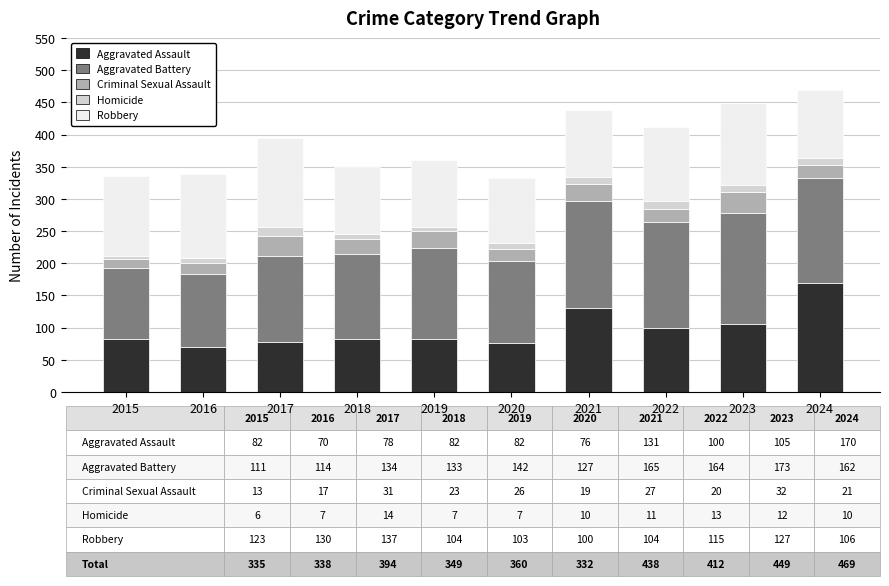

What is the sum of all Aggravated Assault values?

976